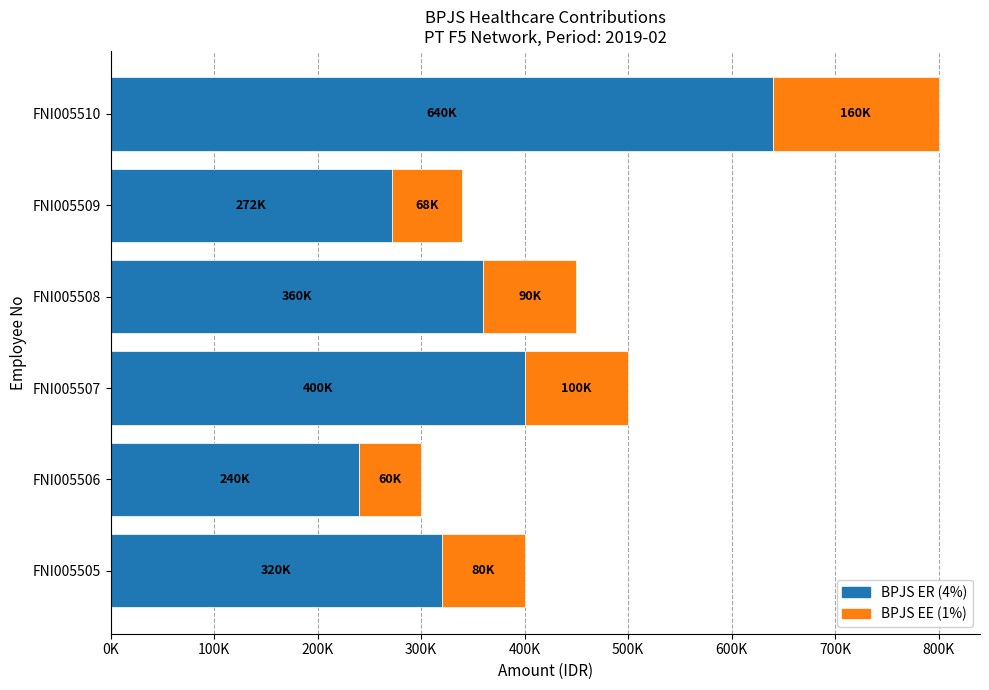

What are all the series names shown in the legend?

BPJS ER (4%), BPJS EE (1%)